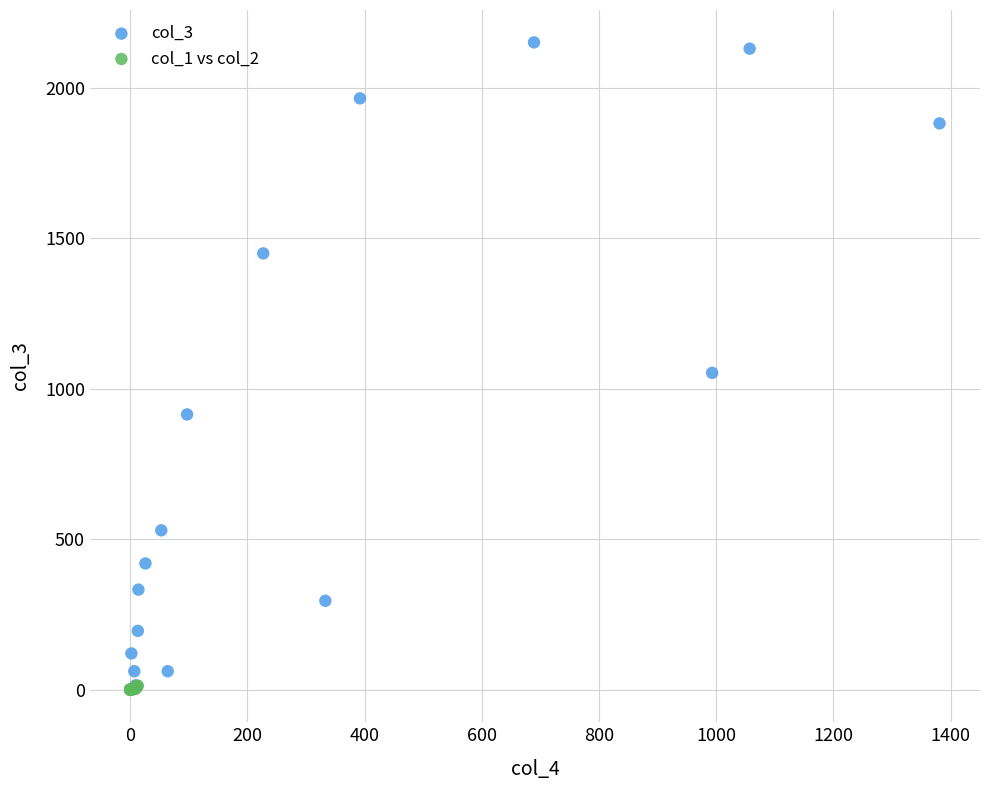

Which series has the largest Y range (max minus min)?

col_3